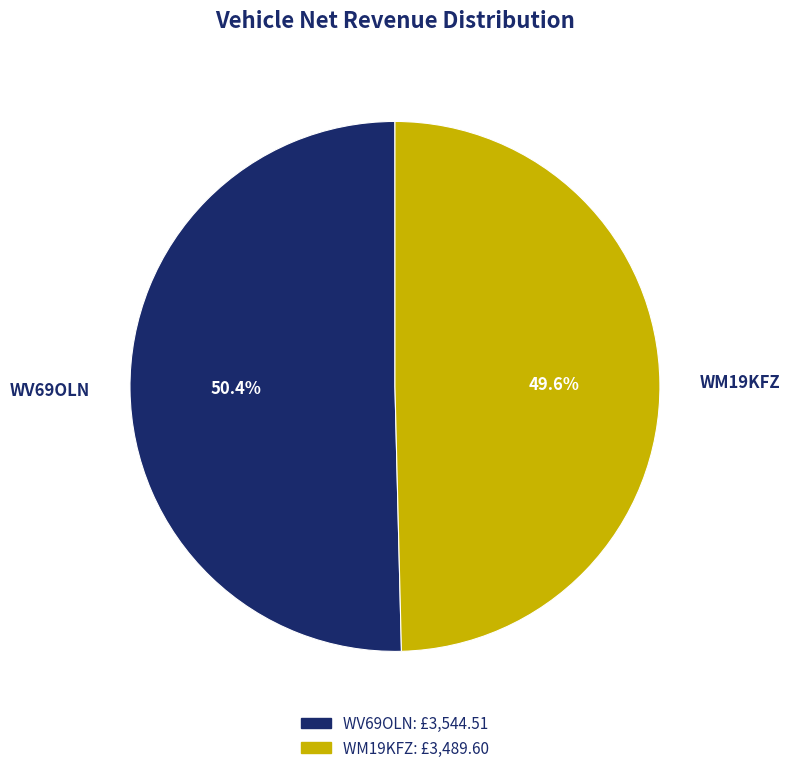

What is the majority slice?

WV69OLN